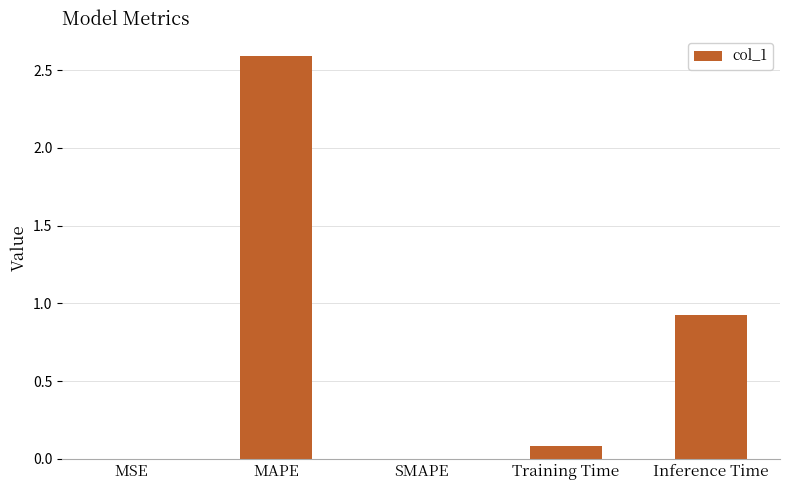

What is the sum of the values at Inference Time and SMAPE?

0.9